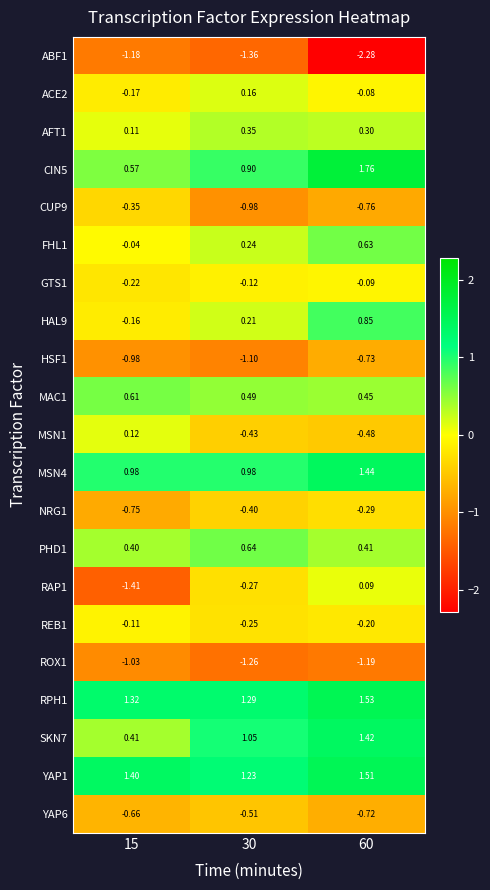

How many categories are shown in the chart?

3